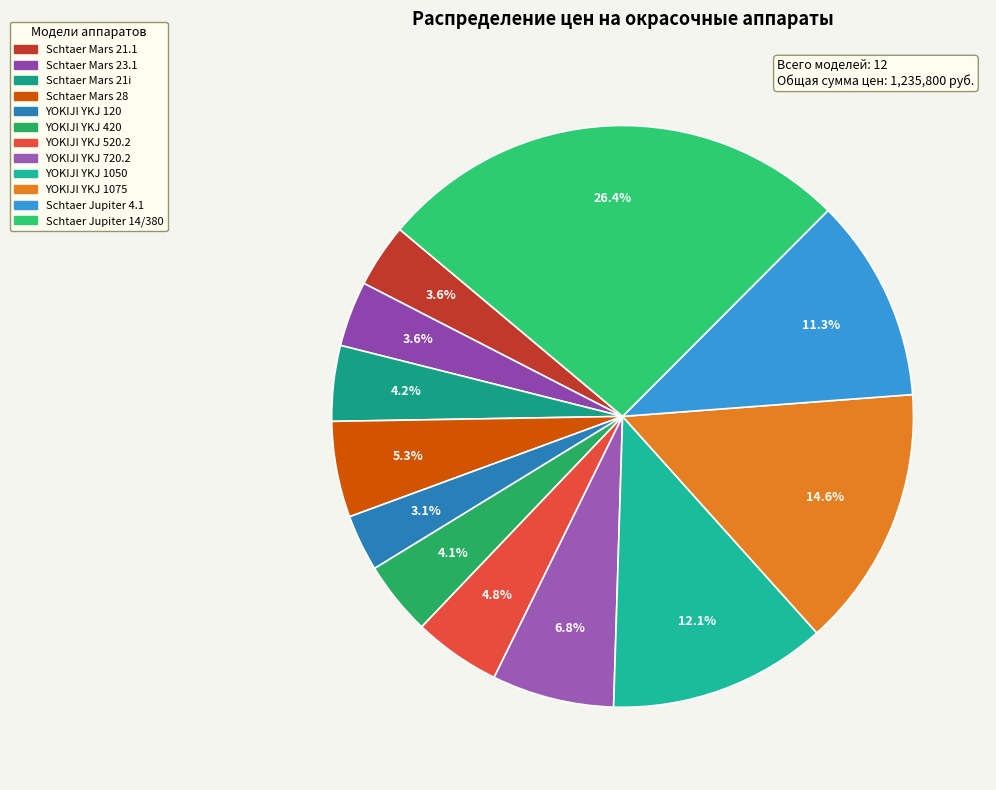

Is there any slice that represents more than half of the pie?

No